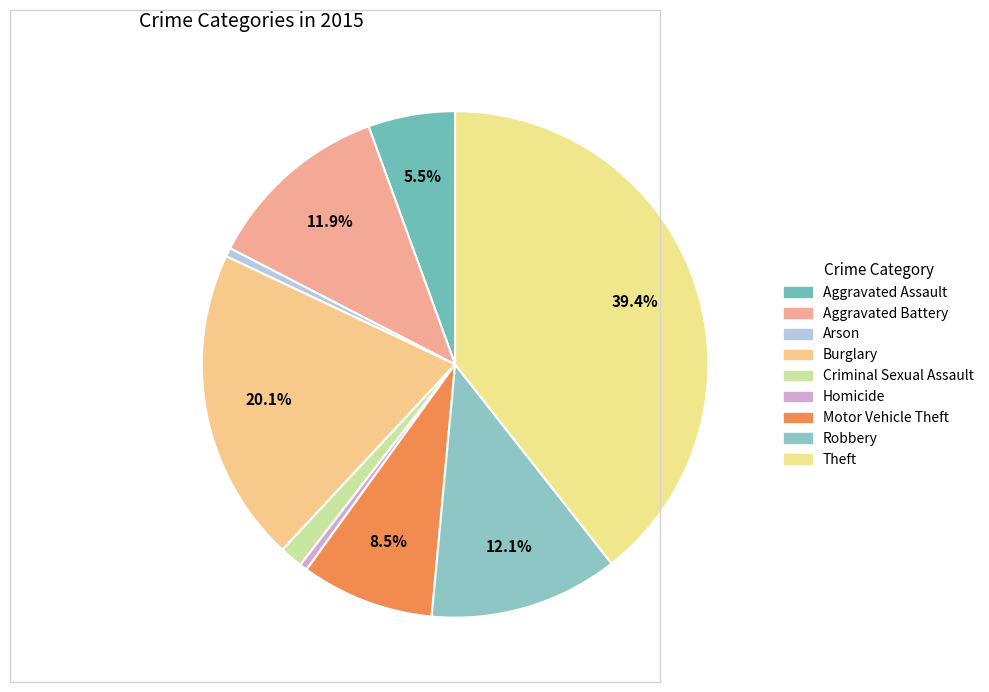

How many segments does this pie chart have?

9